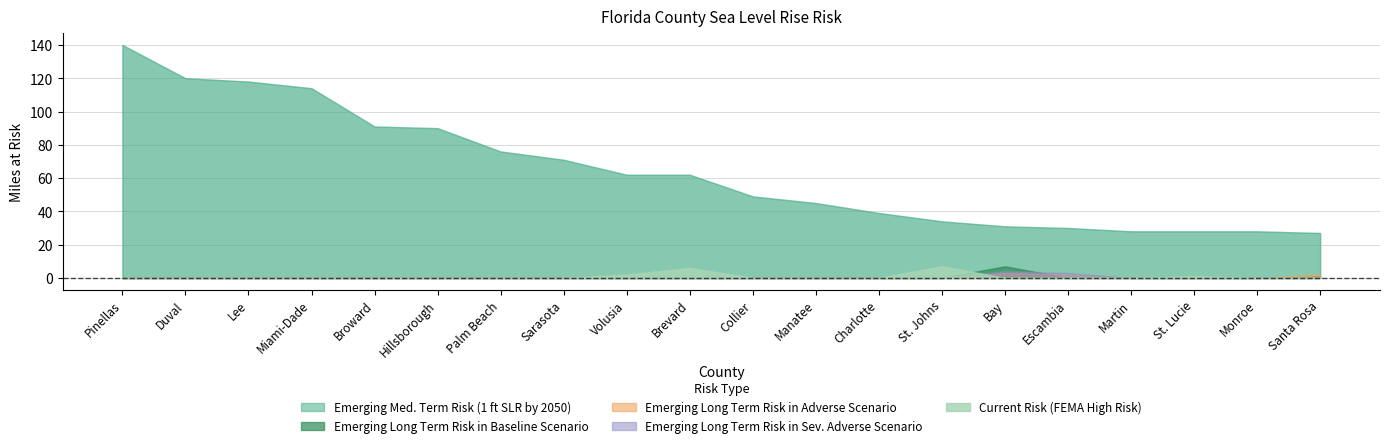

What position from the left is Sarasota?

8